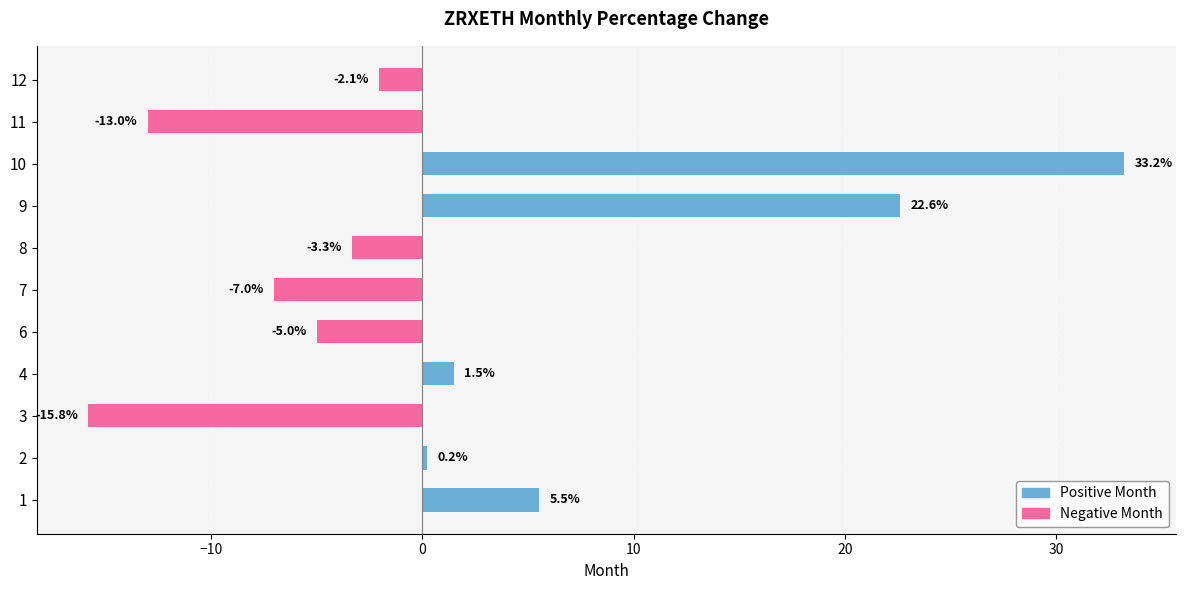

The value at 10 is 33.2. True or false?

True